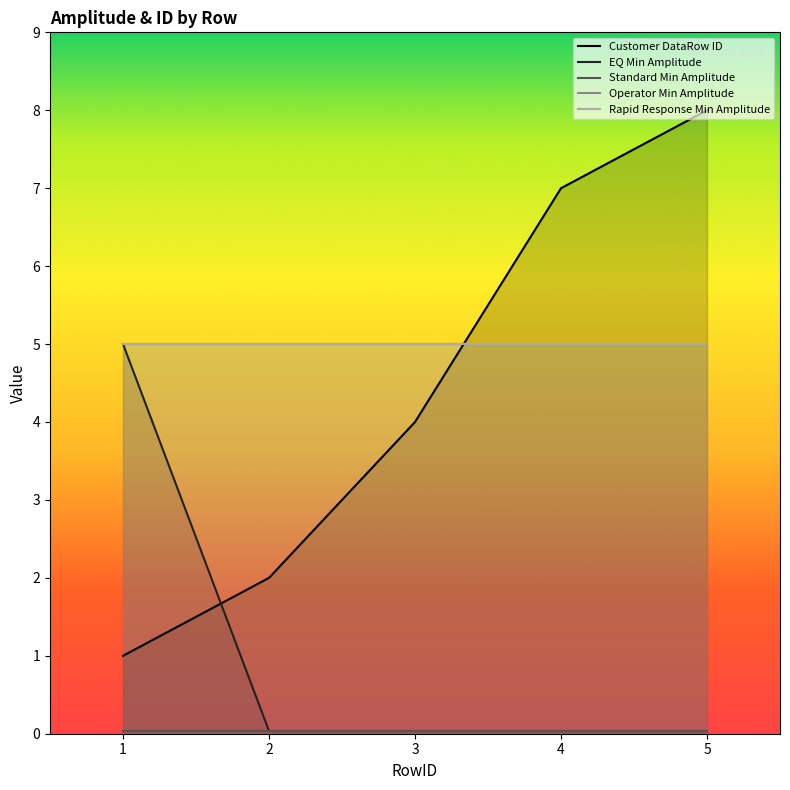

How many data points does each series have?

5